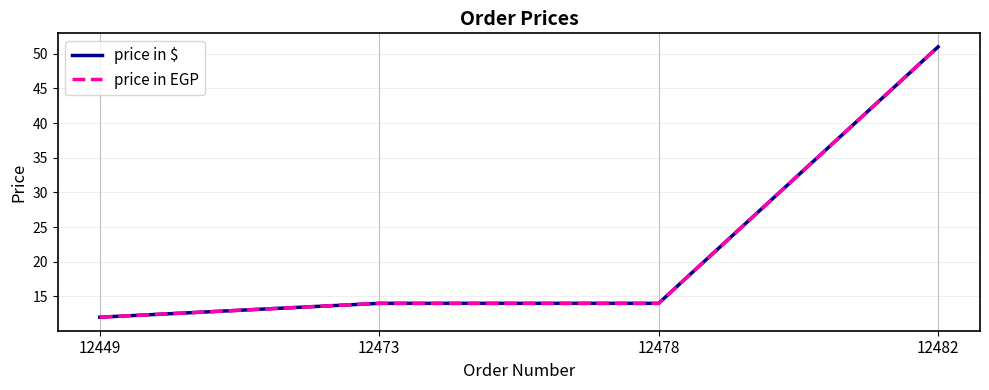

True or false: price in EGP and price in $ intersect in this chart.

False